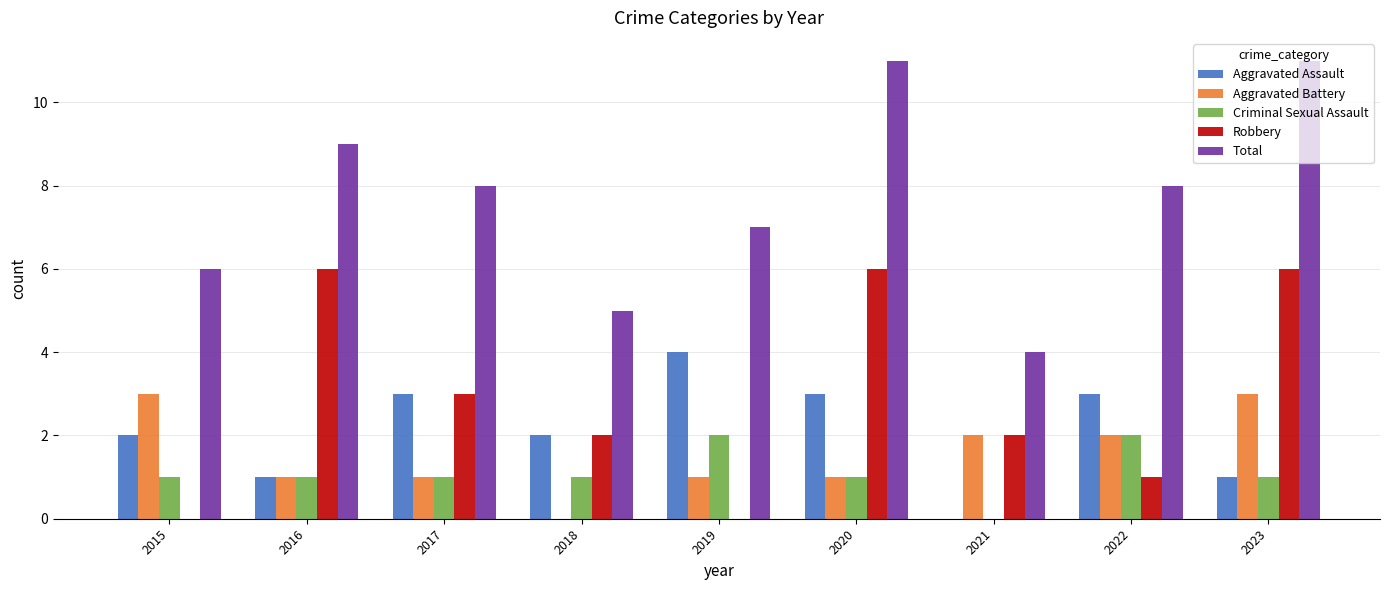

True or false: Total has a value of 3 at 2018.

False